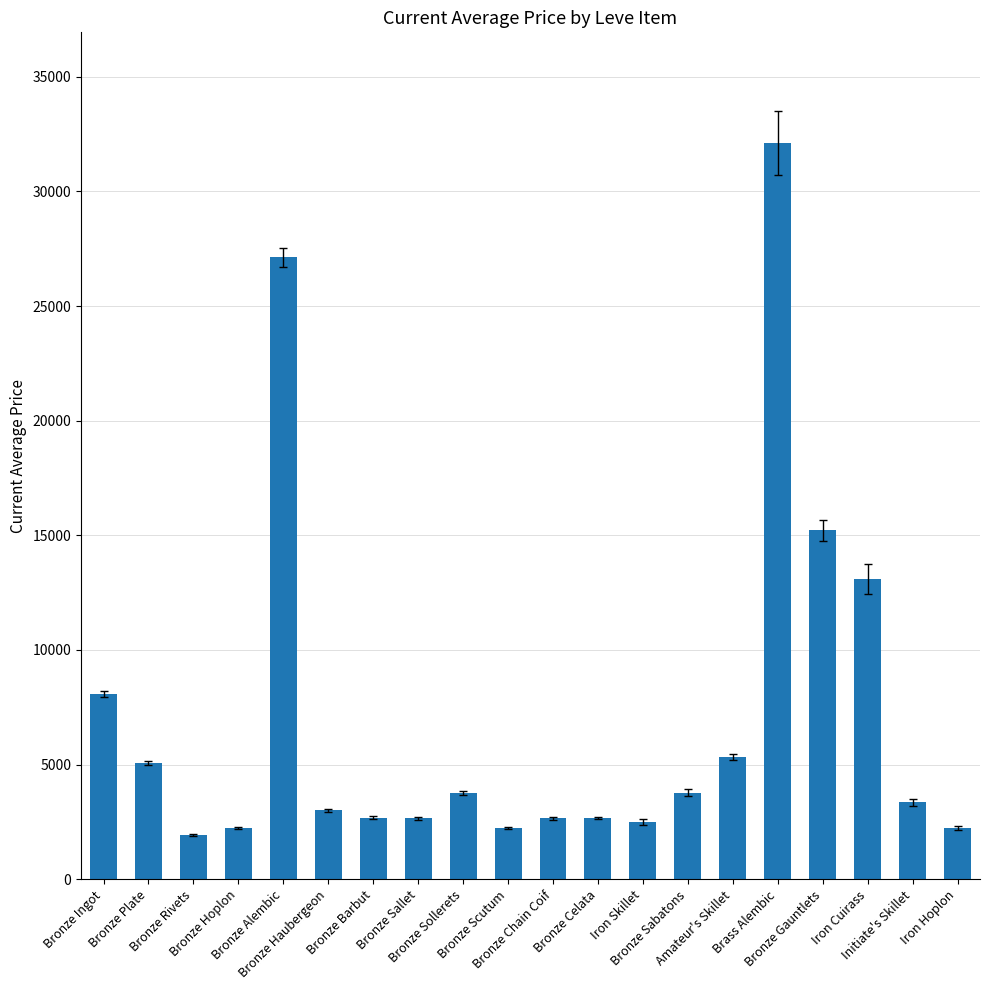

What is the minimum value shown in the chart?

1933.2